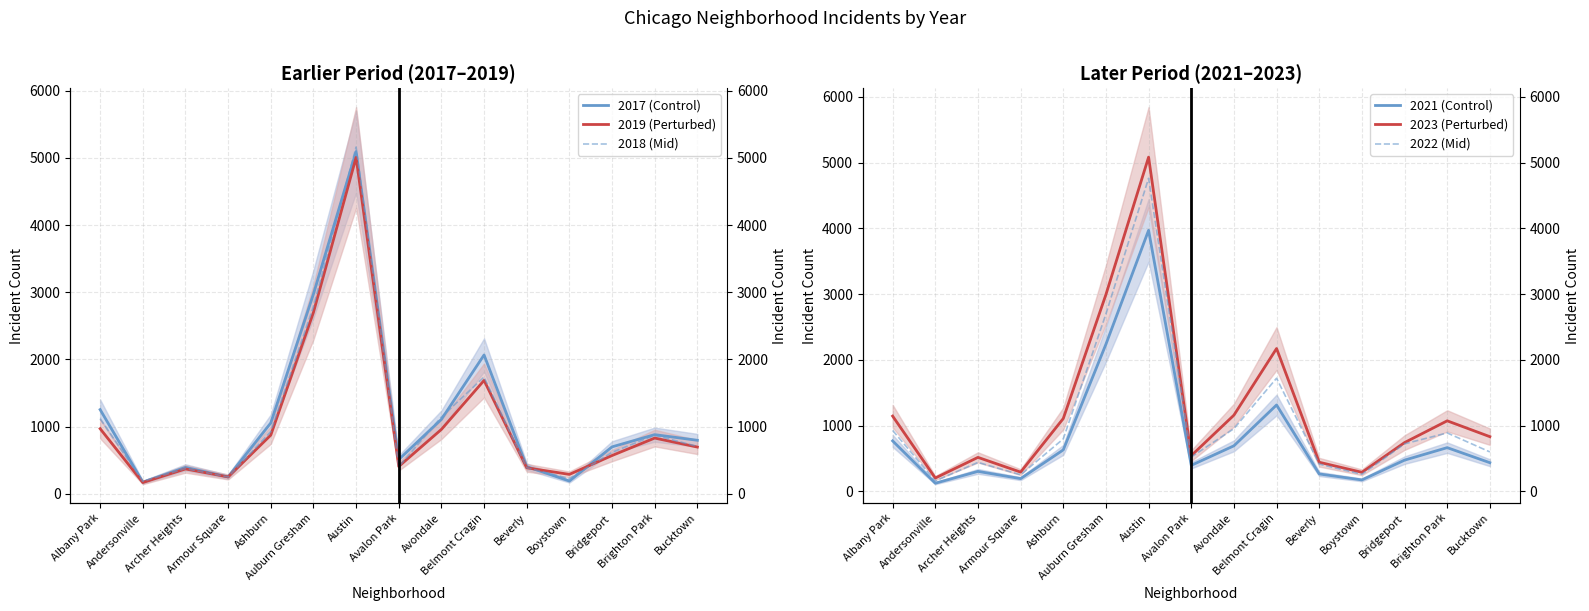

How many intersections are there between 2017 (Control) and 2018 (Mid)?

8